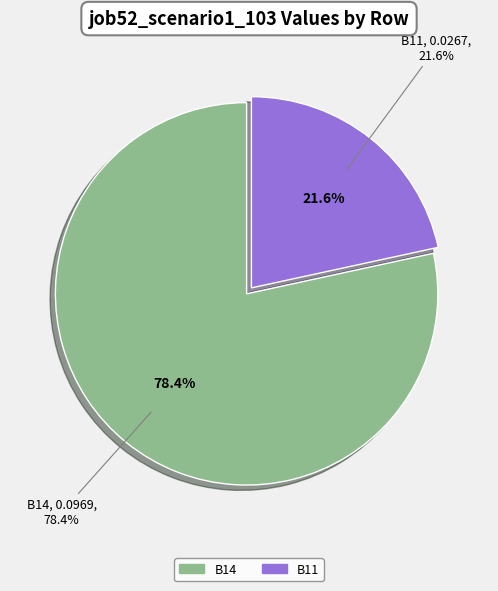

True or false: B11 accounts for 32% of the total.

False